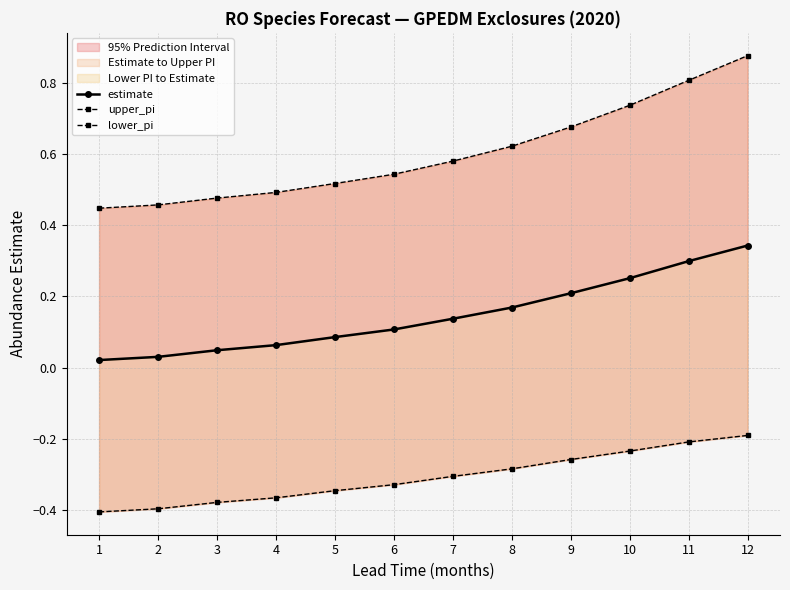

At 9, list the series in order from smallest to largest.

lower_pi, estimate, upper_pi